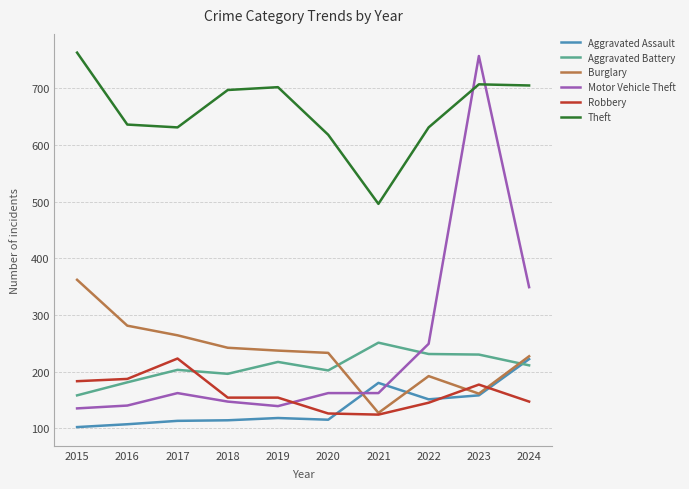

The Aggravated Battery series shows 256 at 2016. True or false?

False